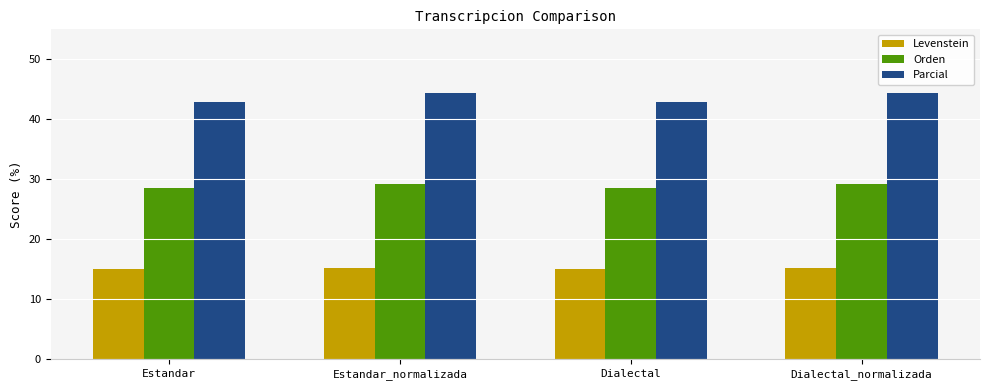

What is the difference between the maximum and minimum values in the Levenstein series?

0.1